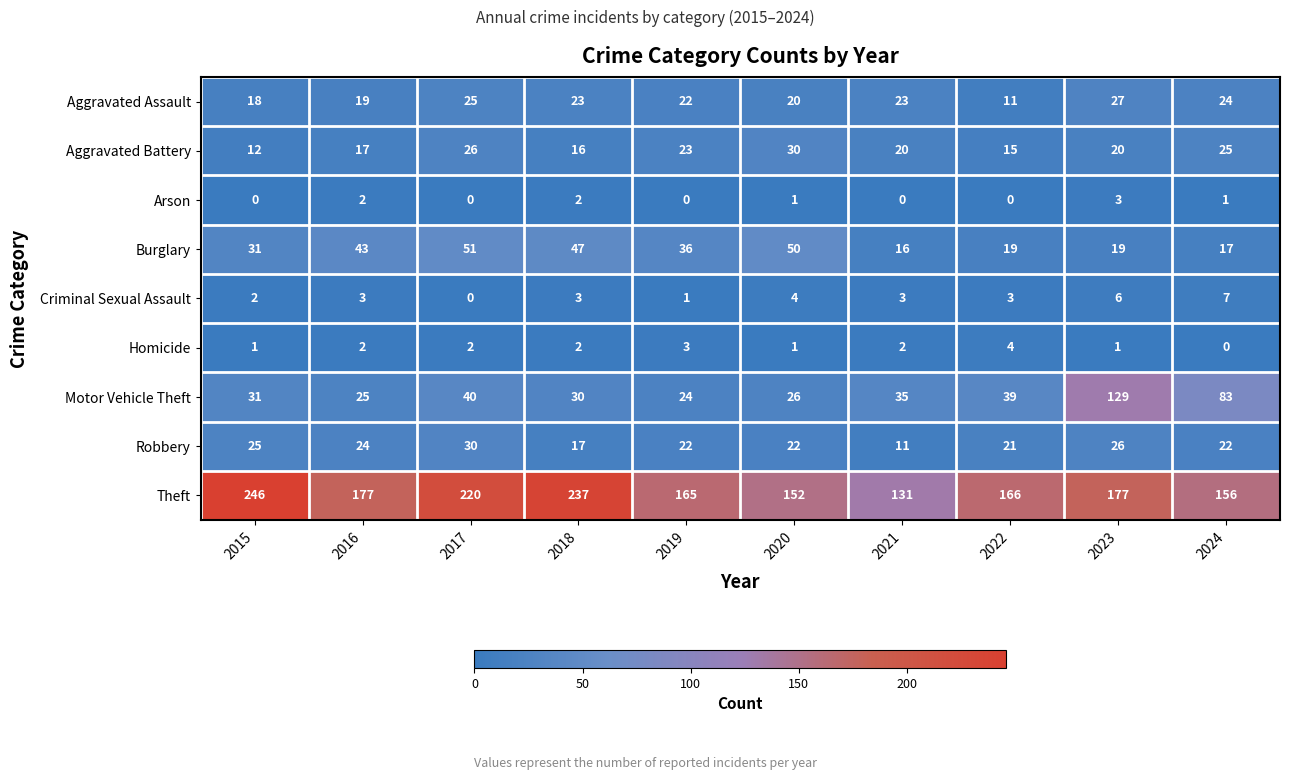

Is it true that Burglary equals 36 at 2019?

True